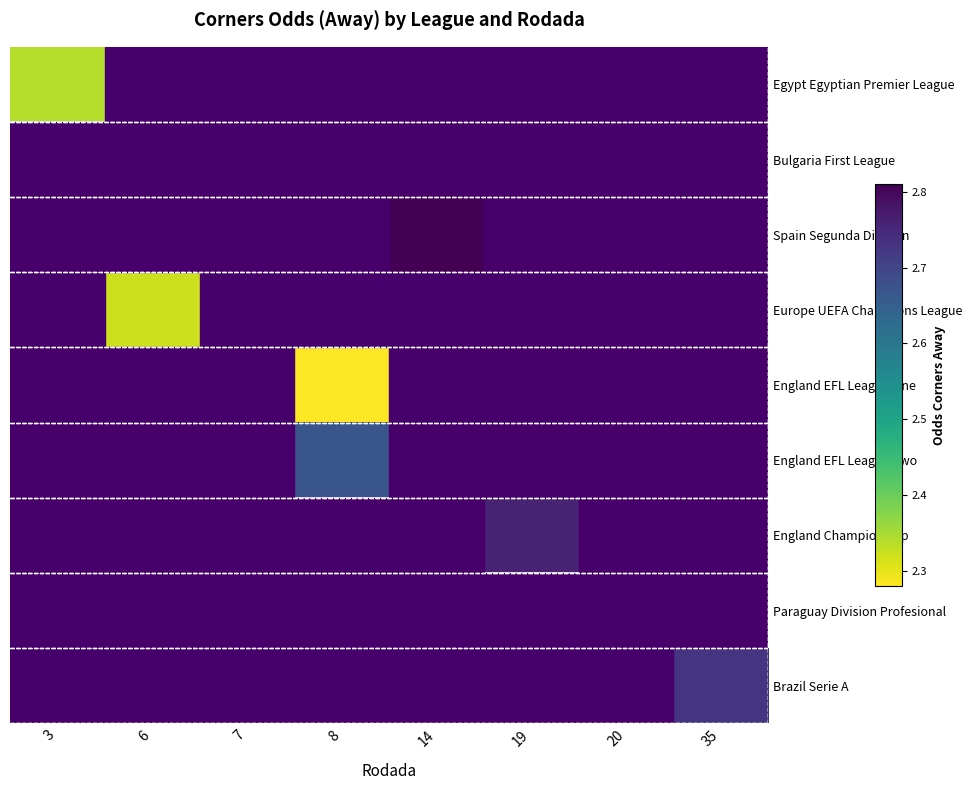

How many data points does each series have?

8